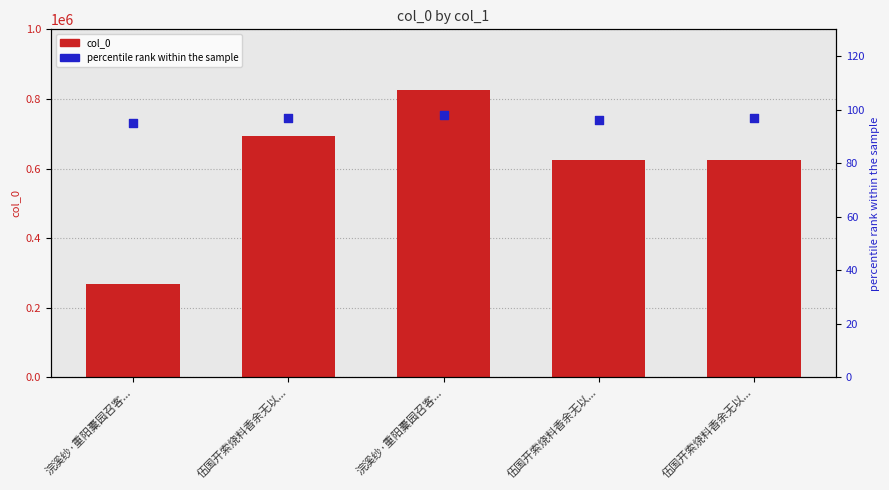

What is the total value across all series at 浣溪纱·重阳橐园召客...?

266870